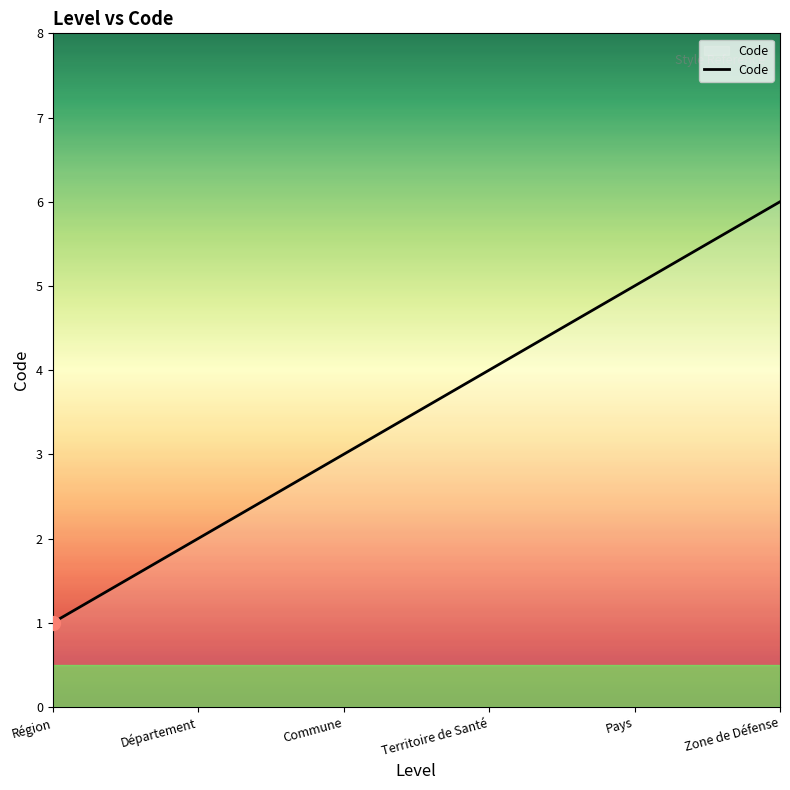

What is the minimum value shown in the chart?

1.0